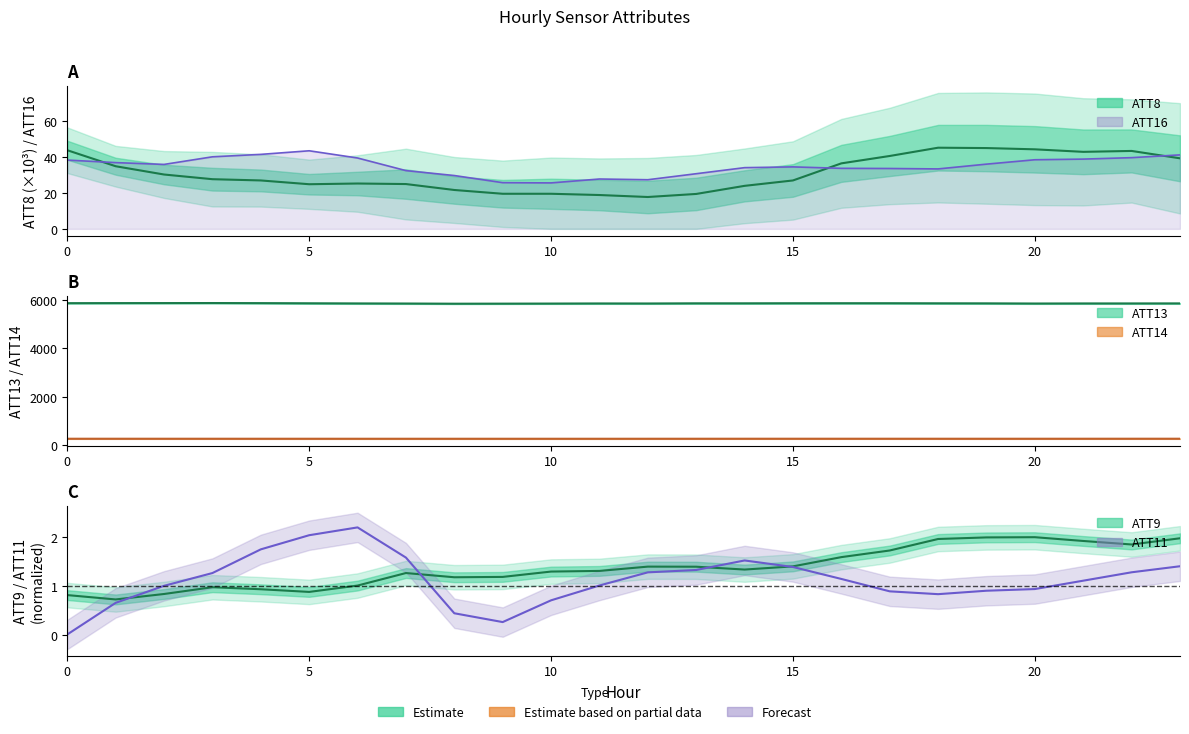

Reading left to right, transcribe all the data shown in this chart.

ATT8: 0=43.7	1=34.8	2=30.2	3=27.6	4=26.9	5=24.8	6=25.2	7=24.9	8=21.6	9=19.5	10=19.5	11=18.8	12=17.7	13=19.4	14=23.9	15=26.9	16=36.4	17=40.5	18=45.1	19=44.9	20=44.2	21=42.8	22=43.3	23=39.2
ATT9: 0=0.8	1=0.7	2=0.8	3=1.0	4=0.9	5=0.9	6=1.0	7=1.3	8=1.2	9=1.2	10=1.3	11=1.3	12=1.4	13=1.4	14=1.3	15=1.4	16=1.6	17=1.7	18=2.0	19=2.0	20=2.0	21=1.9	22=1.9	23=2.0
ATT11: 0=0.0	1=0.7	2=1.0	3=1.3	4=1.8	5=2.0	6=2.2	7=1.6	8=0.4	9=0.3	10=0.7	11=1.0	12=1.3	13=1.3	14=1.5	15=1.4	16=1.1	17=0.9	18=0.8	19=0.9	20=0.9	21=1.1	22=1.3	23=1.4
ATT13: 0=5869.1	1=5871.9	2=5873.1	3=5874.8	4=5870.6	5=5864.1	6=5858.3	7=5854.2	8=5847.6	9=5849.7	10=5852.6	11=5857.2	12=5855.7	13=5862.5	14=5862.5	15=5865.9	16=5866.8	17=5866.5	18=5863.0	19=5861.0	20=5854.4	21=5857.7	22=5858.0	23=5859.4
ATT14: 0=265.8	1=265.8	2=265.5	3=265.4	4=265.1	5=265.1	6=264.9	7=264.8	8=264.8	9=264.7	10=264.5	11=264.7	12=265.1	13=265.4	14=265.8	15=265.9	16=265.9	17=265.7	18=265.6	19=265.6	20=265.5	21=265.9	22=266.1	23=266.3
ATT16: 0=38.2	1=36.8	2=35.8	3=40.0	4=41.4	5=43.4	6=39.4	7=32.4	8=29.6	9=25.7	10=25.5	11=27.7	12=27.3	13=30.6	14=34.0	15=34.4	16=33.6	17=33.5	18=33.3	19=36.0	20=38.4	21=38.8	22=39.6	23=41.1